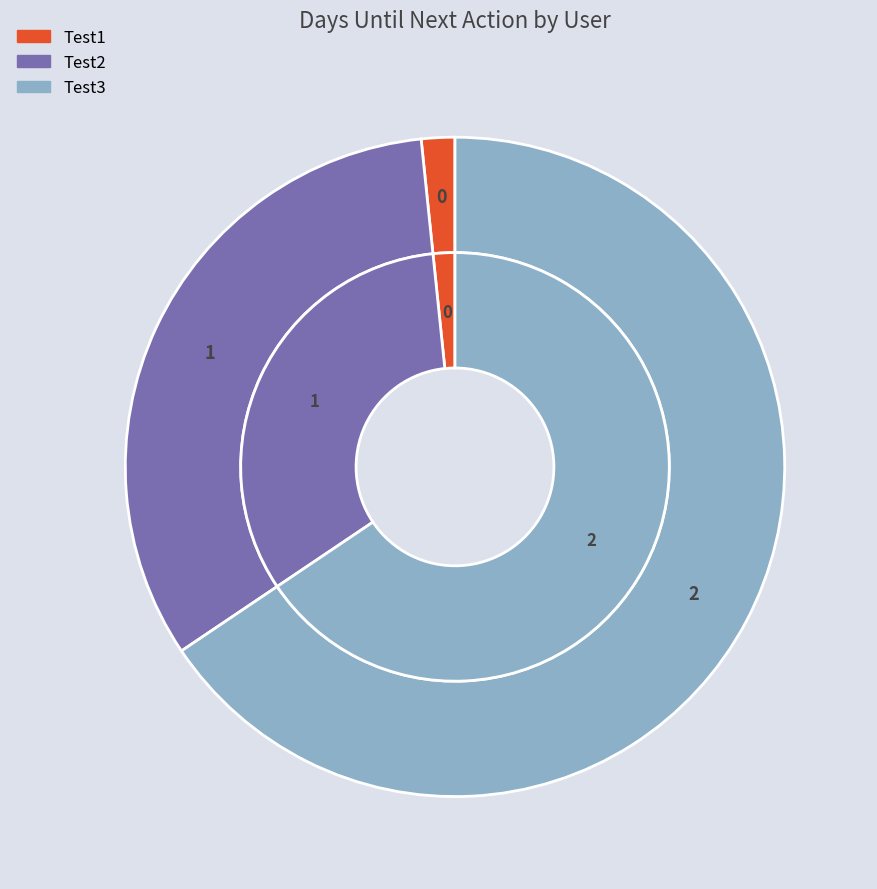

To the nearest percent, what portion does Test3 represent?

67%